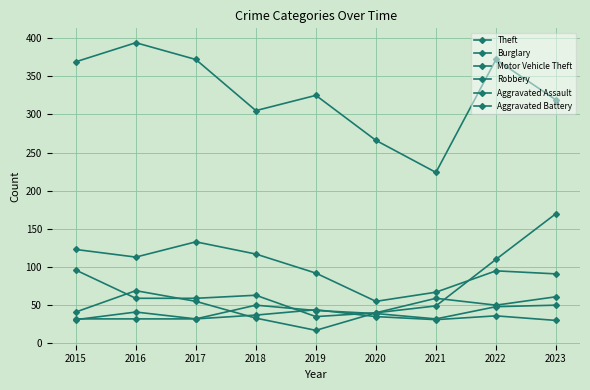

What is the value of the Robbery point at the 4th from the left?

33